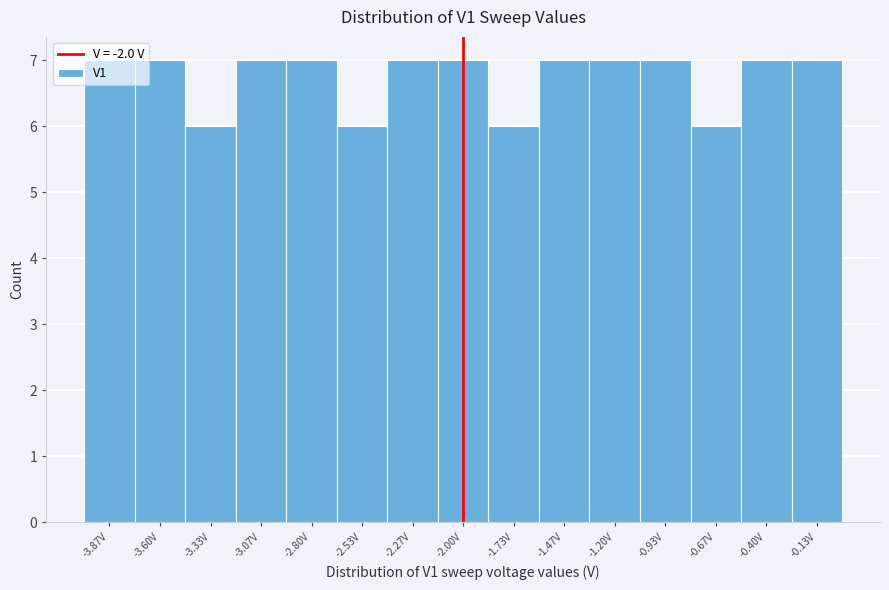

How tall is the bar that spans -0.55 to -0.25 on the x-axis? Neither the bar edges nor the heights are printed on the chart, so give them approximately, as read against the axes.

7